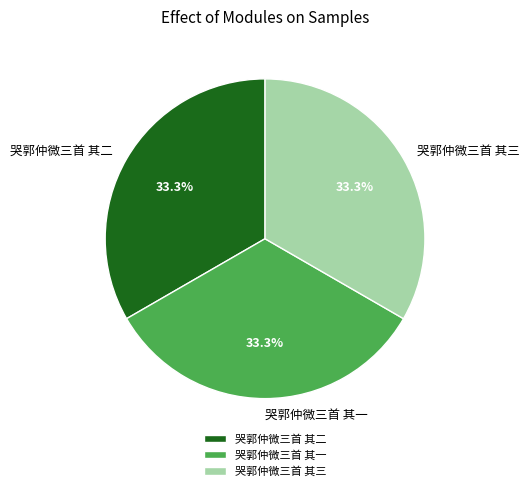

Approximately how many times larger is the value at 哭郭仲微三首 其二 compared to 哭郭仲微三首 其三?

1.0